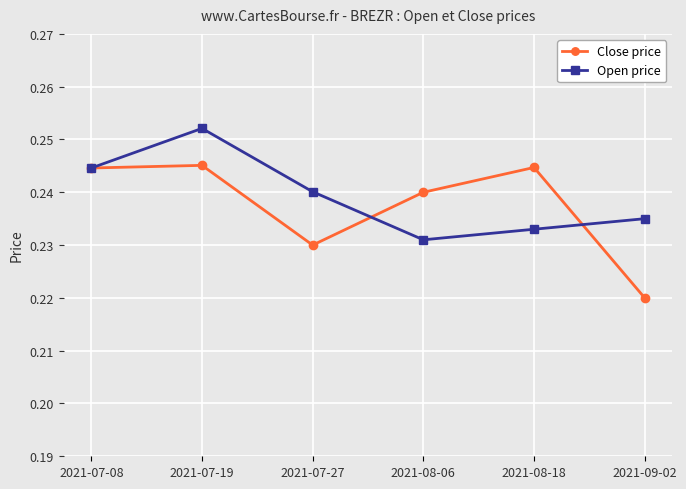

The value of Close price at 2021-07-08 is 0.1. True or false?

False